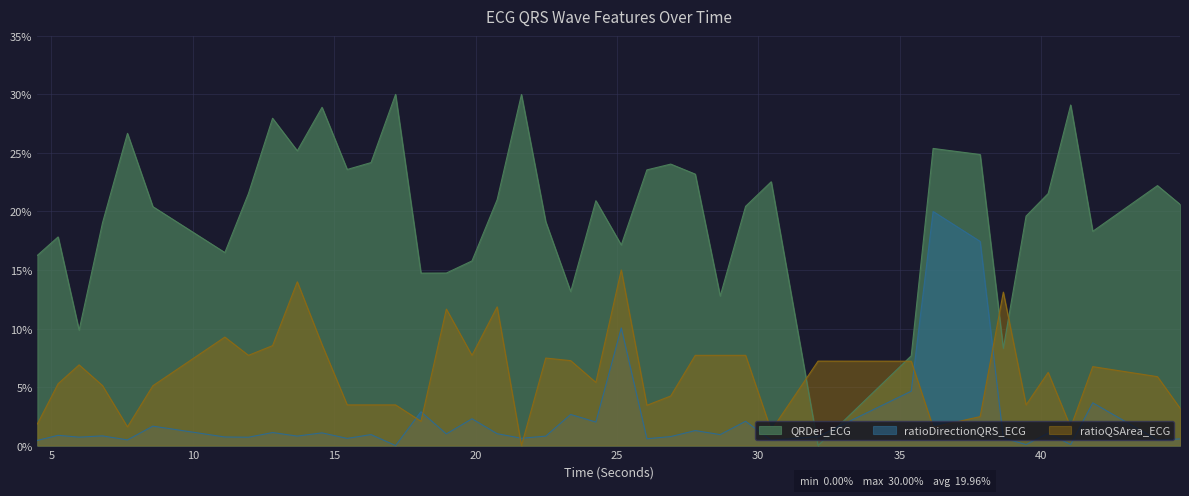

Reading left to right, transcribe all the data shown in this chart.

QRDer_ECG: 16.2	17.8	9.9	19.0	26.7	20.4	16.5	21.5	28.0	25.2	28.9	23.6	24.2	30.0	14.7	14.7	15.8	21.0	30.0	19.1	13.2	20.9	17.1	23.6	24.0	23.2	12.8	20.4	22.5	0.0	7.7	25.4	24.9	8.3	19.6	21.5	29.1	18.3	22.2	20.6
ratioDirectionQRS_ECG: 0.4	0.9	0.7	0.8	0.5	1.7	0.7	0.7	1.1	0.8	1.1	0.6	0.9	0.0	2.9	1.0	2.3	1.0	0.6	0.8	2.7	2.0	10.1	0.6	0.8	1.3	0.9	2.1	0.5	0.8	4.6	20.0	17.4	0.6	0.1	1.1	0.1	3.7	0.5	0.6
ratioQSArea_ECG: 1.8	5.3	6.9	5.1	1.6	5.1	9.3	7.7	8.5	14.0	8.6	3.5	3.5	3.5	2.1	11.7	7.7	11.8	0.0	7.5	7.3	5.4	15.0	3.4	4.2	7.7	7.7	7.7	1.3	7.2	7.2	1.6	2.5	13.1	3.5	6.3	1.6	6.7	5.9	3.2